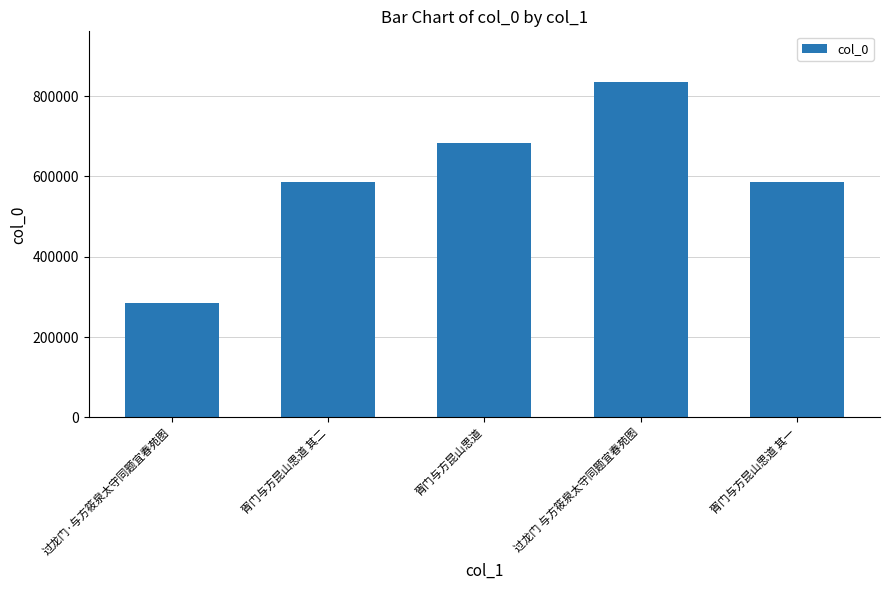

At which category does the chart reach its peak across all series?

过龙门 与方筱泉太守同题宜春苑图